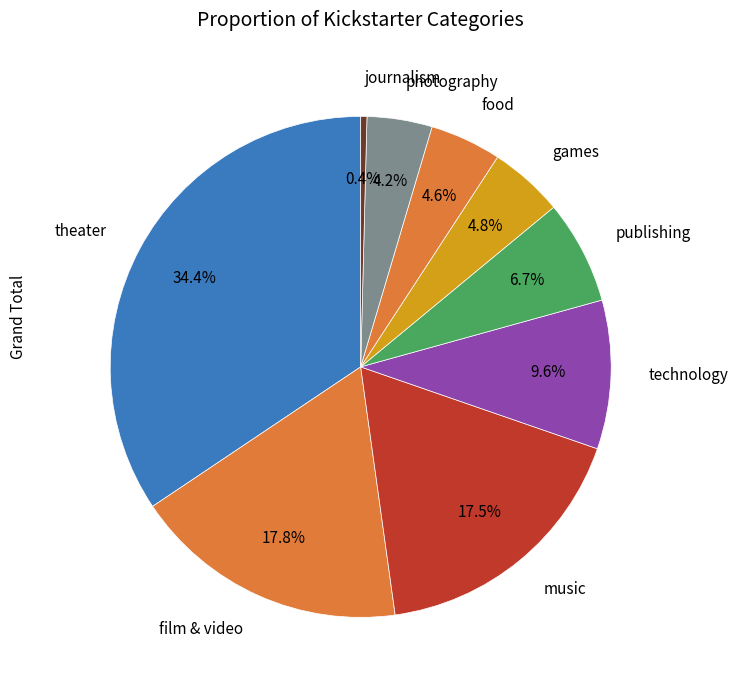

What percentage is NOT represented by journalism?

99.6%